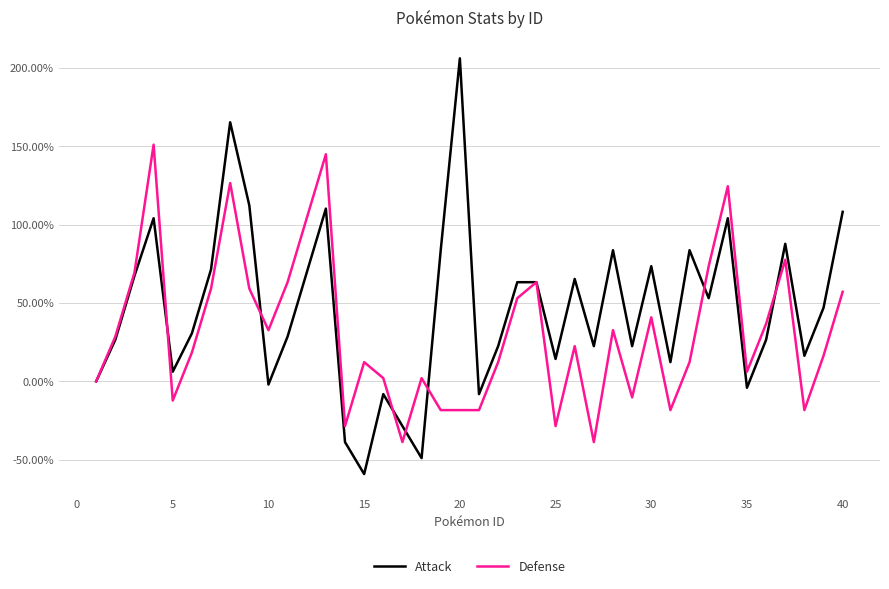

What are all the series names shown in the legend?

Attack, Defense